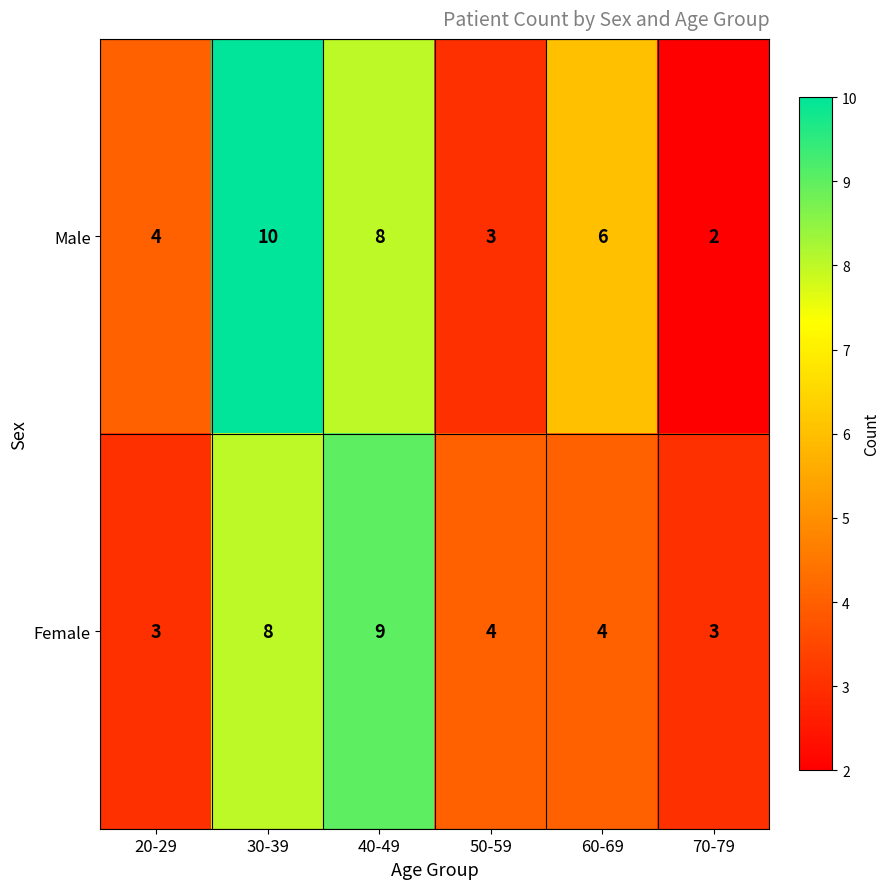

What value does the Female series have at 20-29?

3